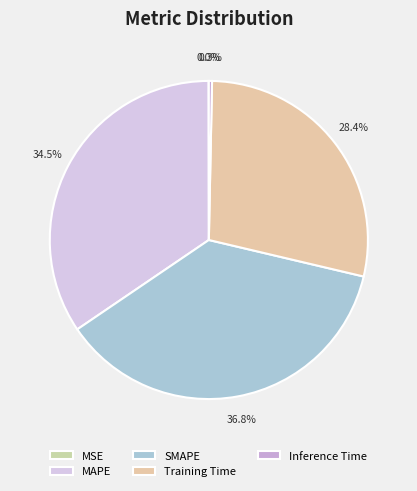

Which category has the biggest portion of the pie?

SMAPE